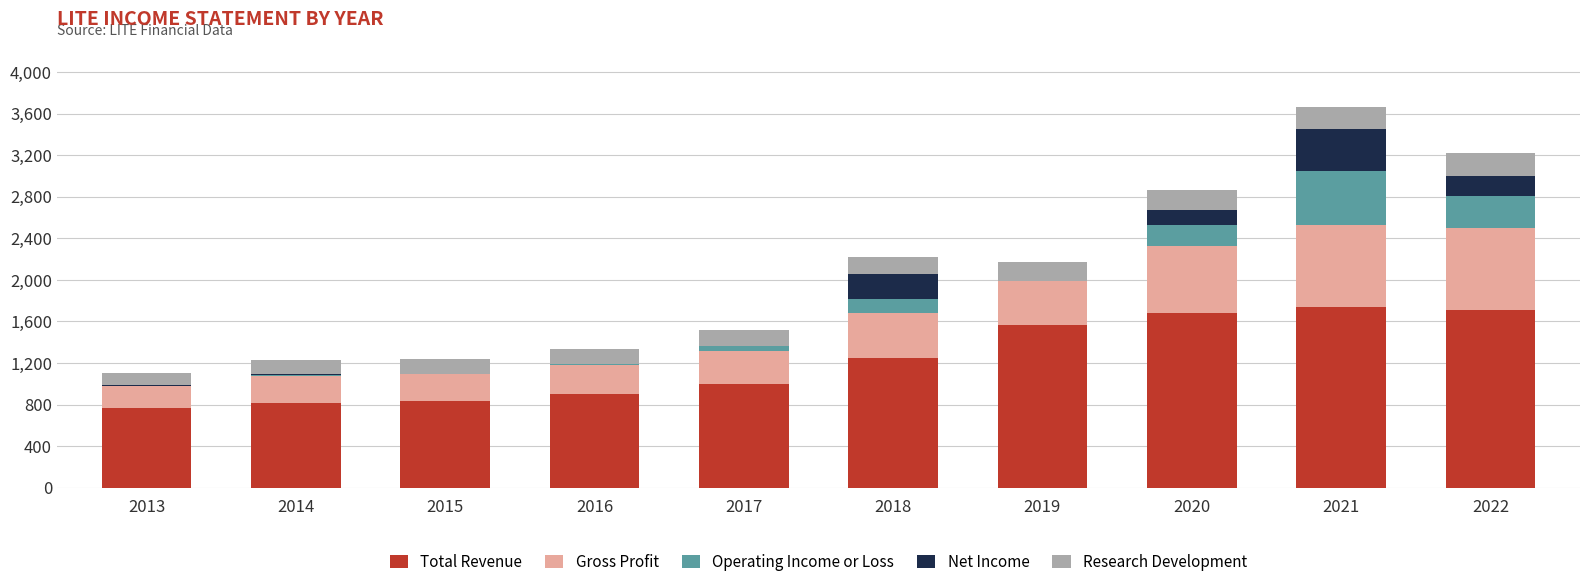

Are the bars horizontal?

No